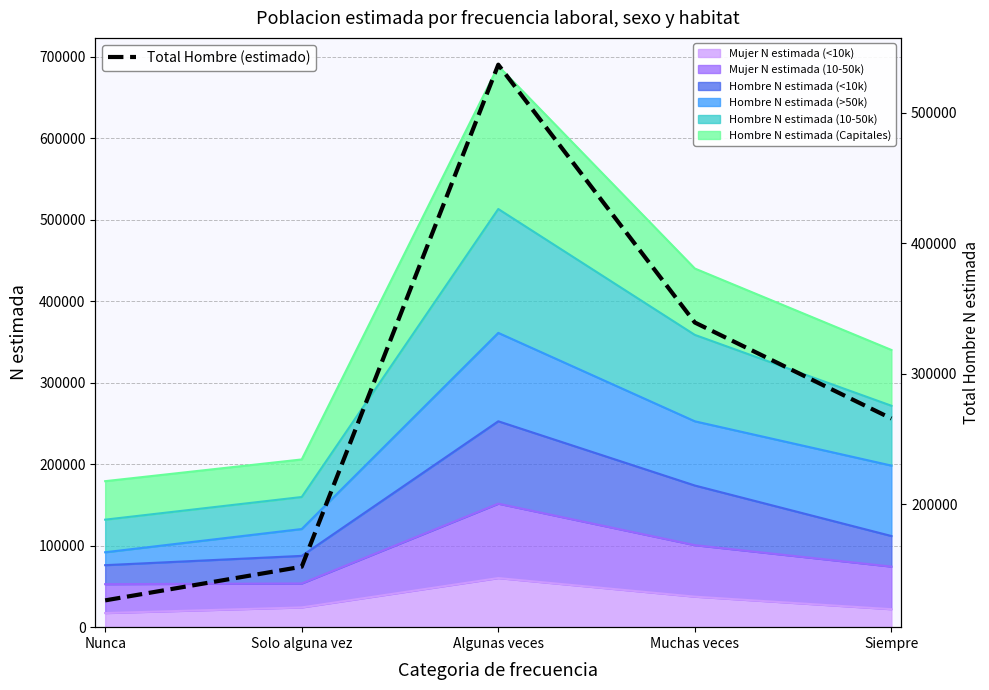

Reading left to right, what are all the values shown in this chart?

Nunca=126380	Solo alguna vez=152166	Algunas veces=537014	Muchas veces=339362	Siempre=265785